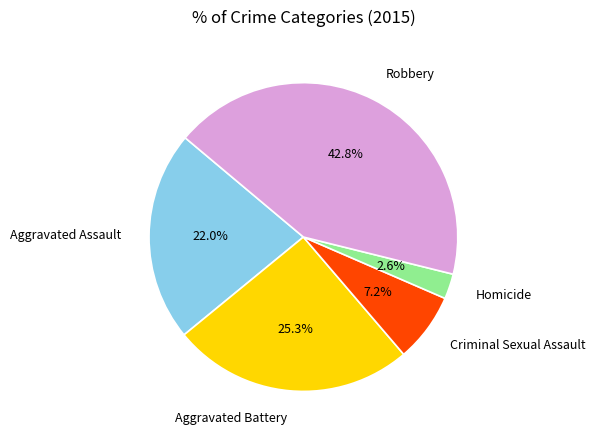

What is the ratio of the value at Criminal Sexual Assault to the value at Aggravated Battery?

0.3